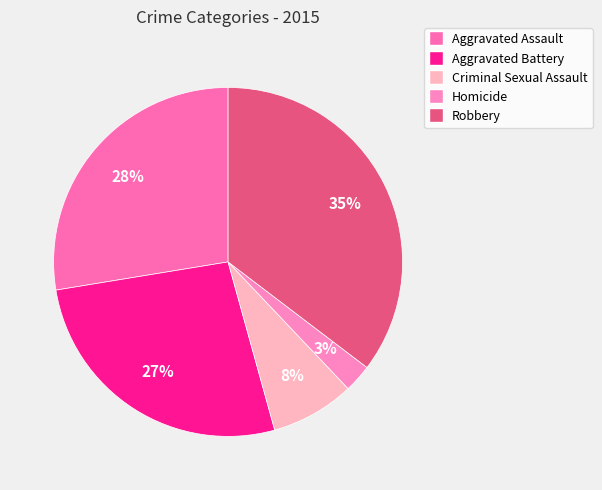

What is the ratio of the value at Aggravated Assault to the value at Criminal Sexual Assault?

3.6